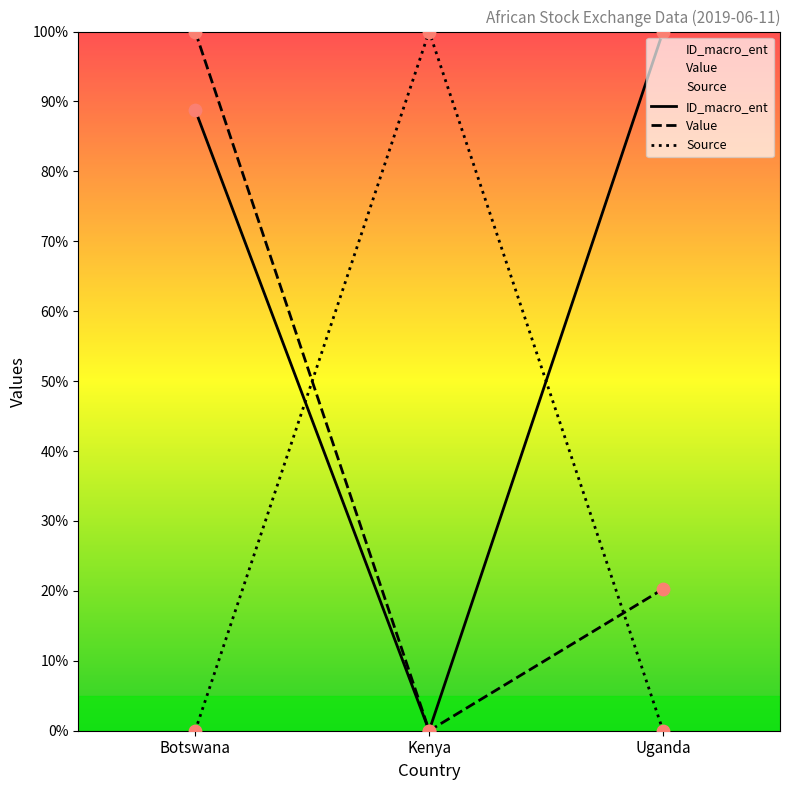

Which series reaches the maximum Y coordinate?

ID_macro_ent